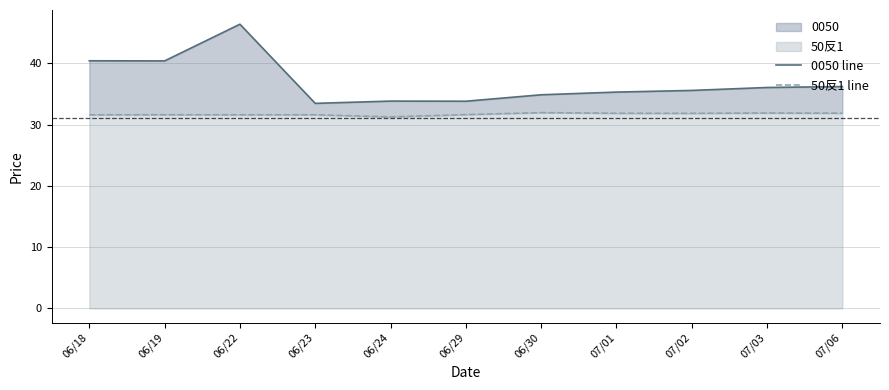

What is the sum of the 0050 line values at 07/02 and 06/19?

76.0